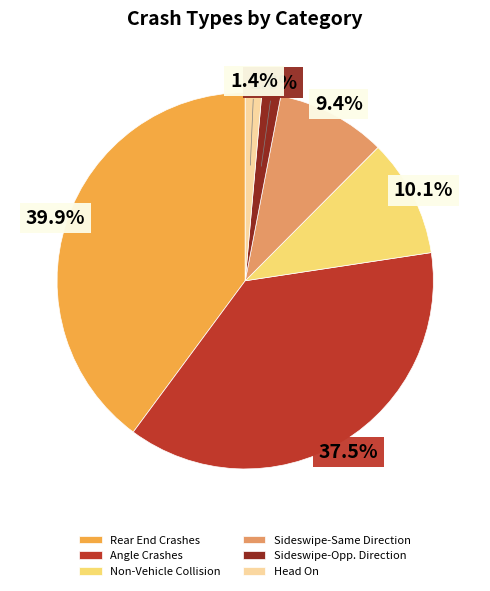

To the nearest percent, what is the difference between the Head On and Angle Crashes slice percentages?

36%